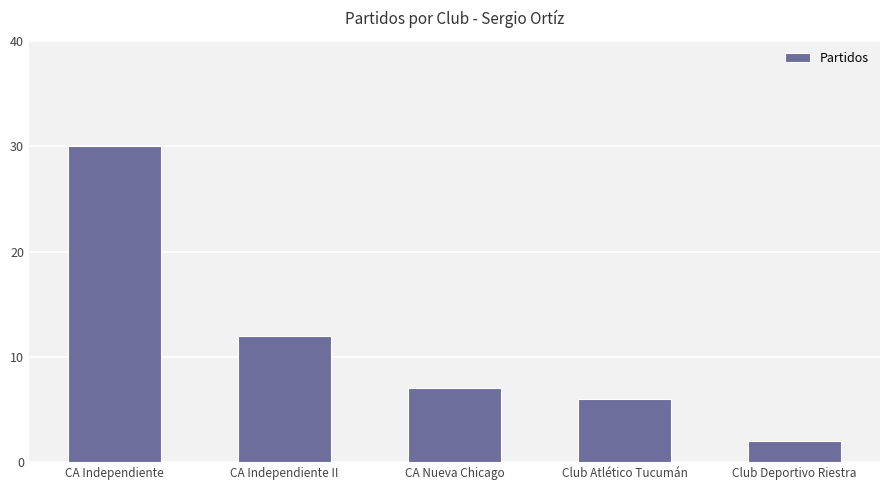

Which category has the lowest value across all series?

Club Deportivo Riestra